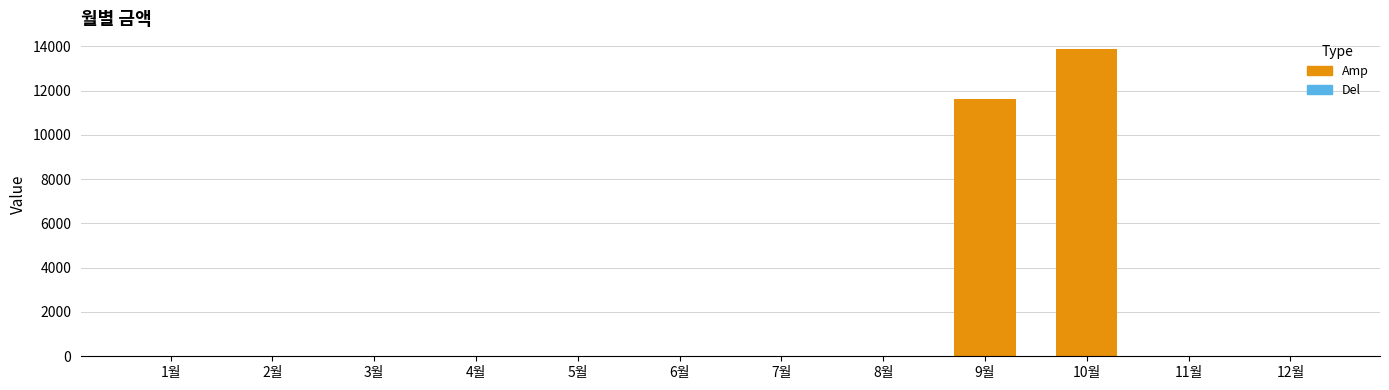

At which label is the value closest to 6945?

9월